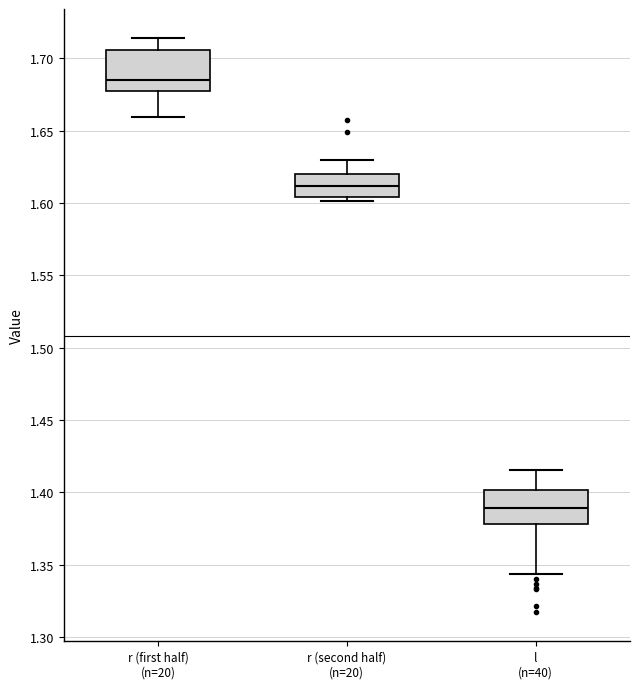

Reading left to right, read every box against the y-axis: the position of its median line, the range the box covers, and the ends of its whiskers. The values are not printed on the chart, so give them approximately, as read against the axis.

r (first half) (n=20): median 1.685, box 1.675 to 1.705, whiskers 1.660 to 1.715
r (second half) (n=20): median 1.610, box 1.605 to 1.620, whiskers 1.600 to 1.630
l (n=40): median 1.390, box 1.380 to 1.400, whiskers 1.345 to 1.415